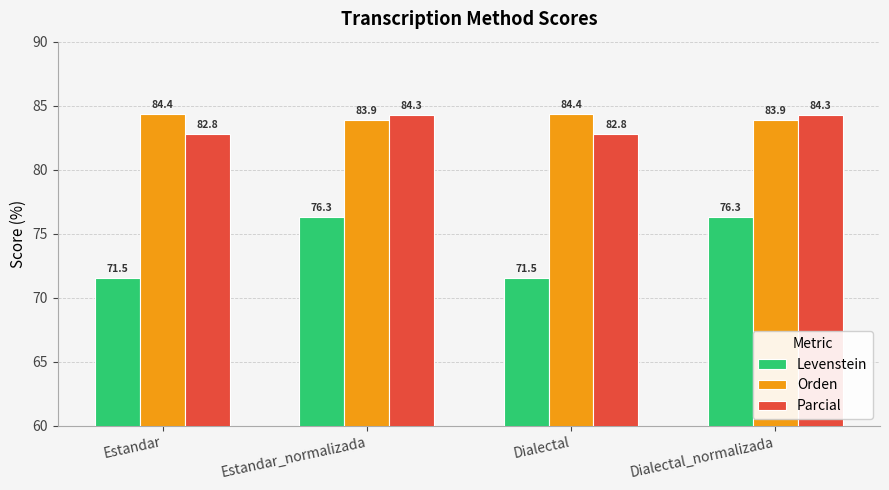

Reading left to right, list all the values displayed in this chart.

Levenstein: 71.5	76.3	71.5	76.3
Orden: 84.4	83.9	84.4	83.9
Parcial: 82.8	84.3	82.8	84.3